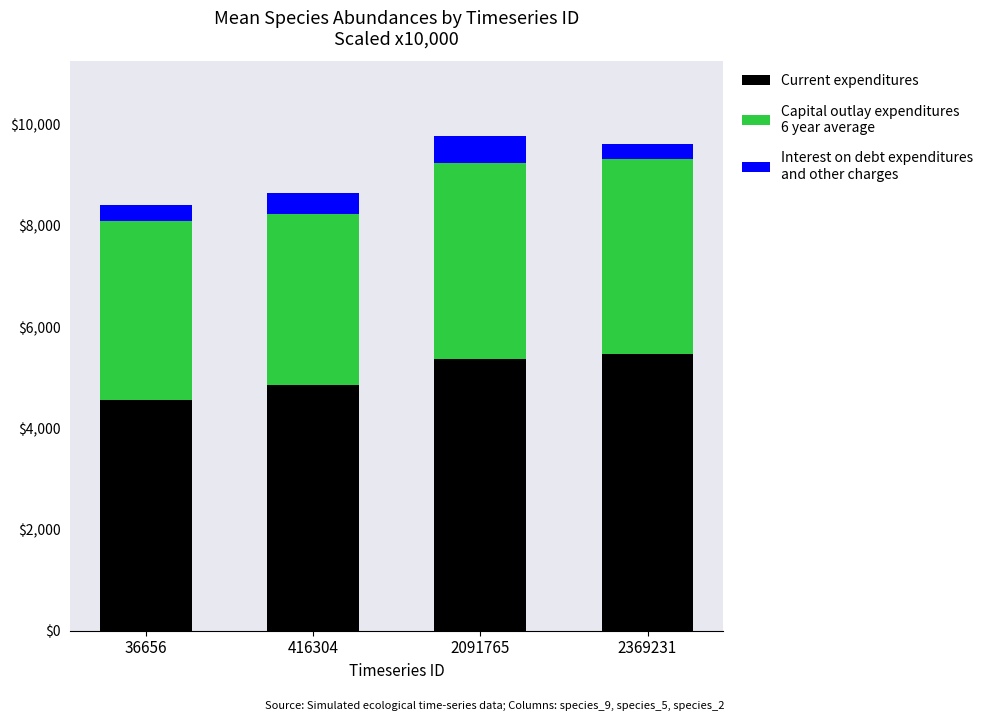

Reading right to left, list the values for the Current expenditures series.

2369231=5464.4	2091765=5373.3	416304=4860.3	36656=4551.3